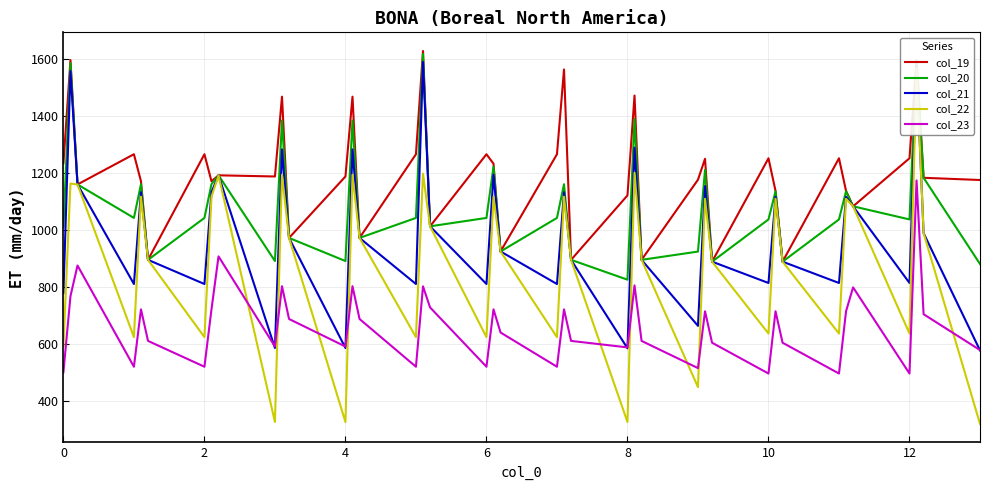

List the series in order of their overall mean, highest first.

col_19, col_20, col_21, col_22, col_23